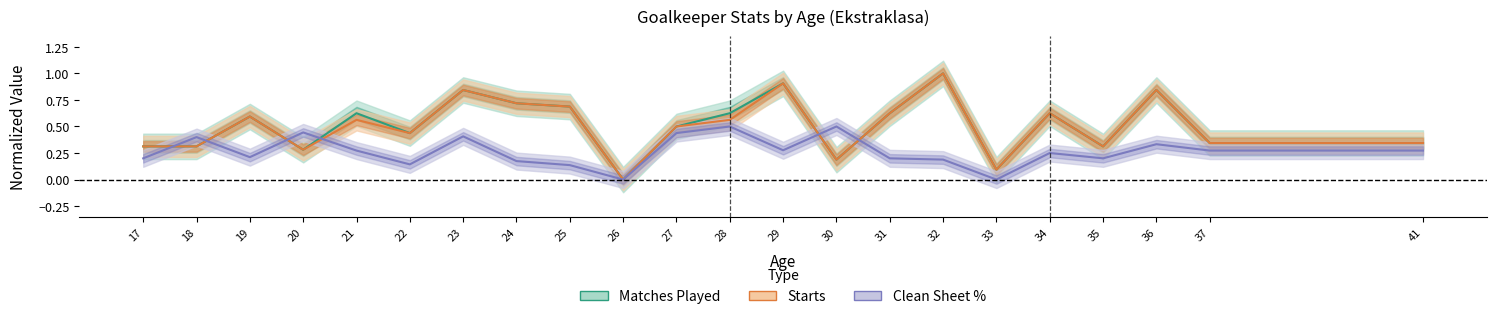

Rank the categories by Matches Played value from lowest to highest.

26, 33, 30, 20, 17, 18, 35, 37, 41, 22, 27, 19, 21, 28, 31, 34, 25, 24, 23, 36, 29, 32